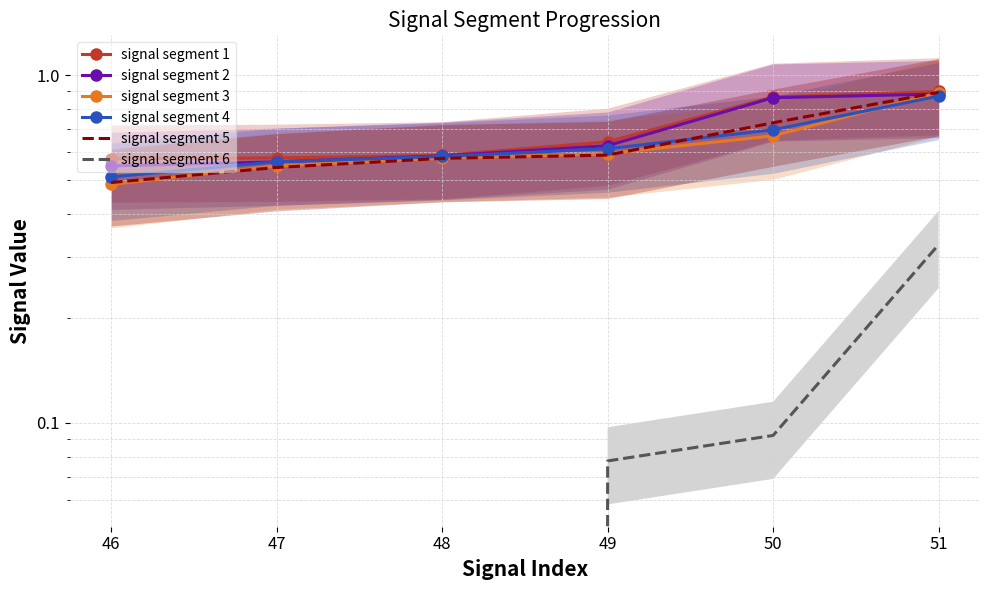

What is the sum of all signal segment 2 values?

4.1